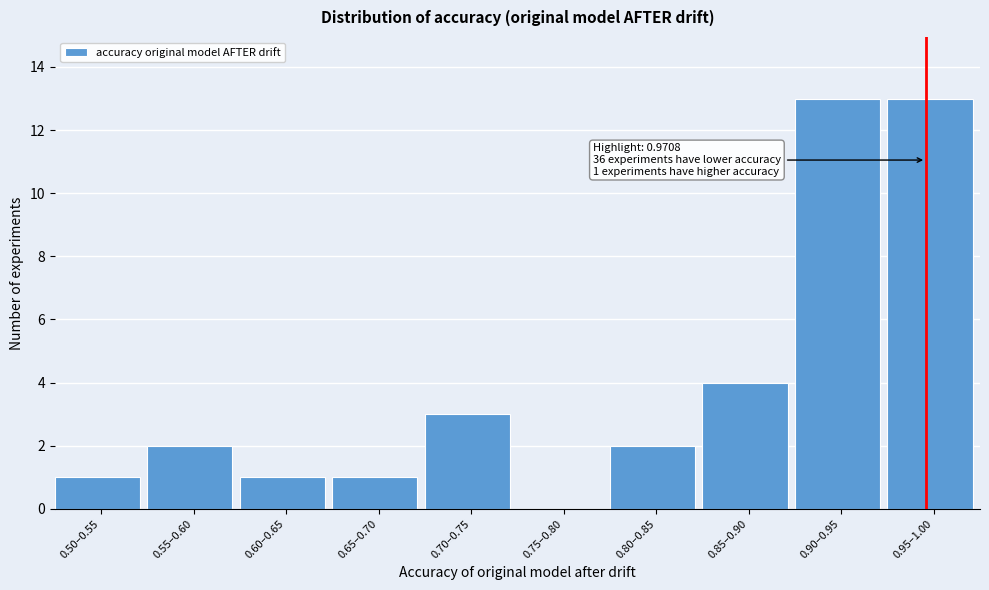

Reading left to right, extract all data points from this chart.

0.50–0.55=1	0.55–0.60=2	0.60–0.65=1	0.65–0.70=1	0.70–0.75=3	0.75–0.80=0	0.80–0.85=2	0.85–0.90=4	0.90–0.95=13	0.95–1.00=13